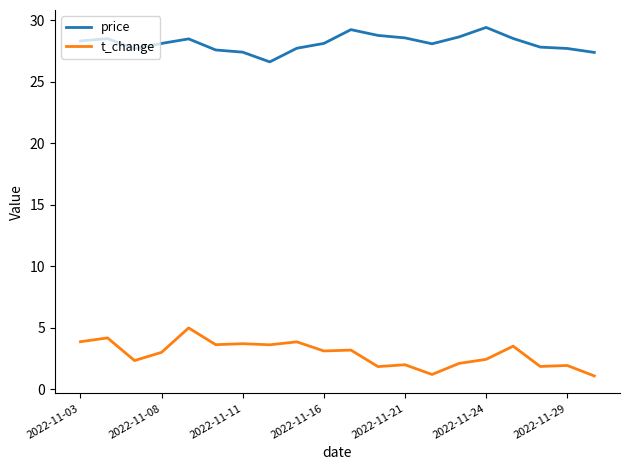

Which series has the largest total across all categories?

price